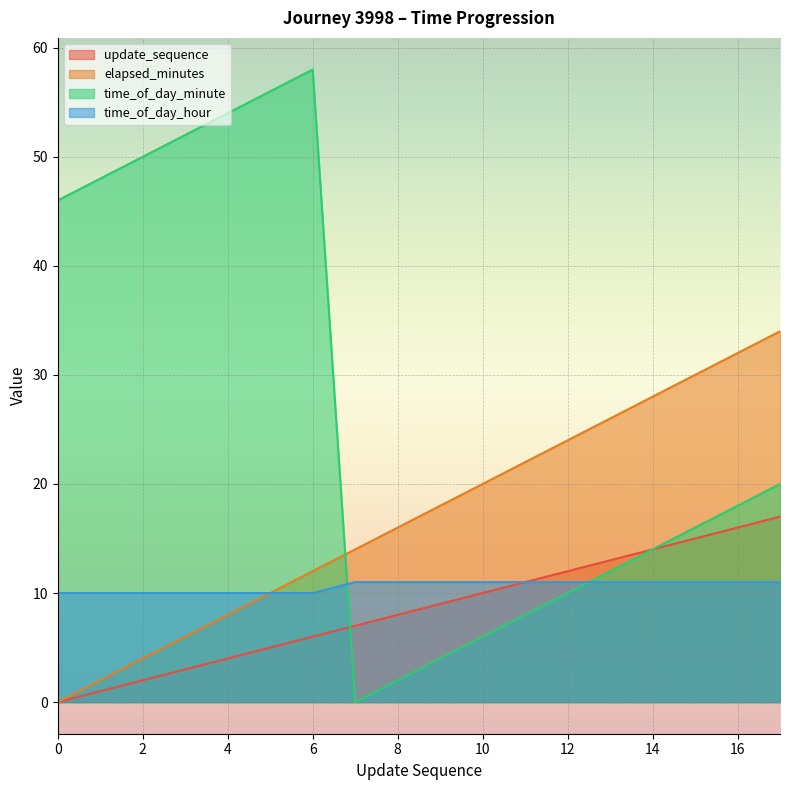

What is the value of the update_sequence point at the 15th from the left?

14